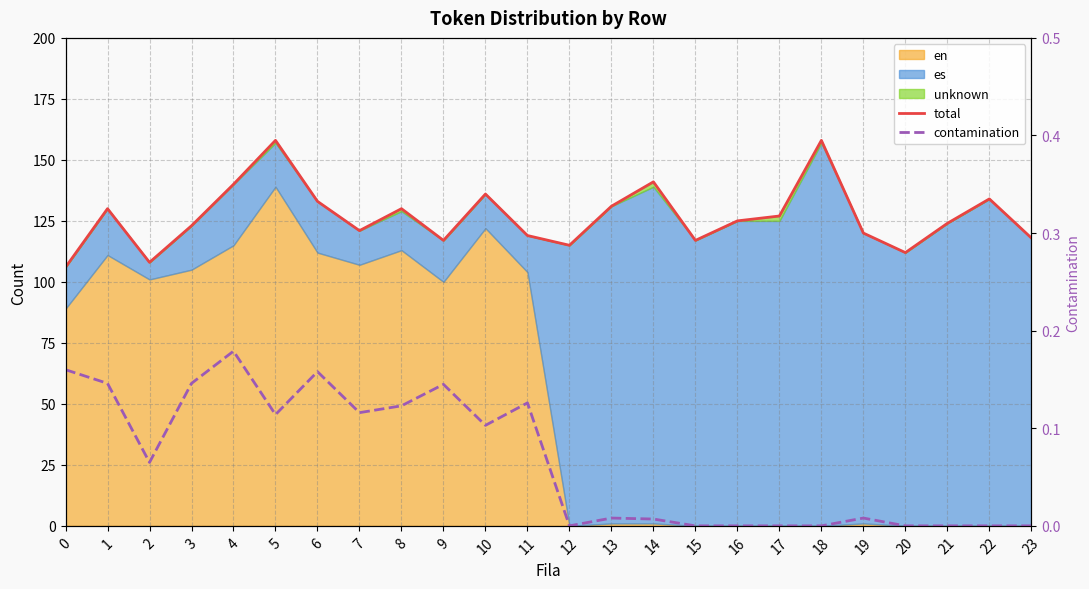

True or false: total and contamination cross at least once.

False